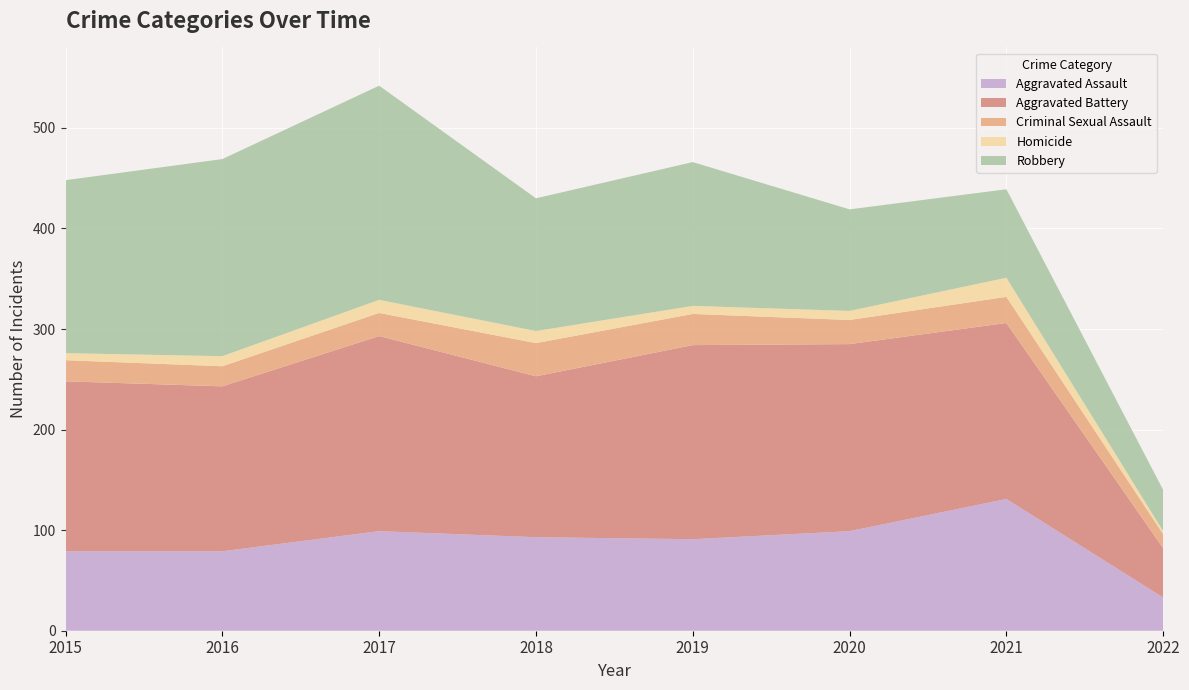

Reading left to right, extract all data points from this chart.

Aggravated Assault: 2015=79	2016=79	2017=99	2018=93	2019=91	2020=99	2021=131	2022=33
Aggravated Battery: 2015=169	2016=164	2017=194	2018=160	2019=193	2020=186	2021=175	2022=49
Criminal Sexual Assault: 2015=21	2016=20	2017=23	2018=33	2019=31	2020=24	2021=26	2022=14
Homicide: 2015=7	2016=10	2017=13	2018=12	2019=8	2020=9	2021=19	2022=3
Robbery: 2015=172	2016=196	2017=213	2018=132	2019=143	2020=101	2021=88	2022=41